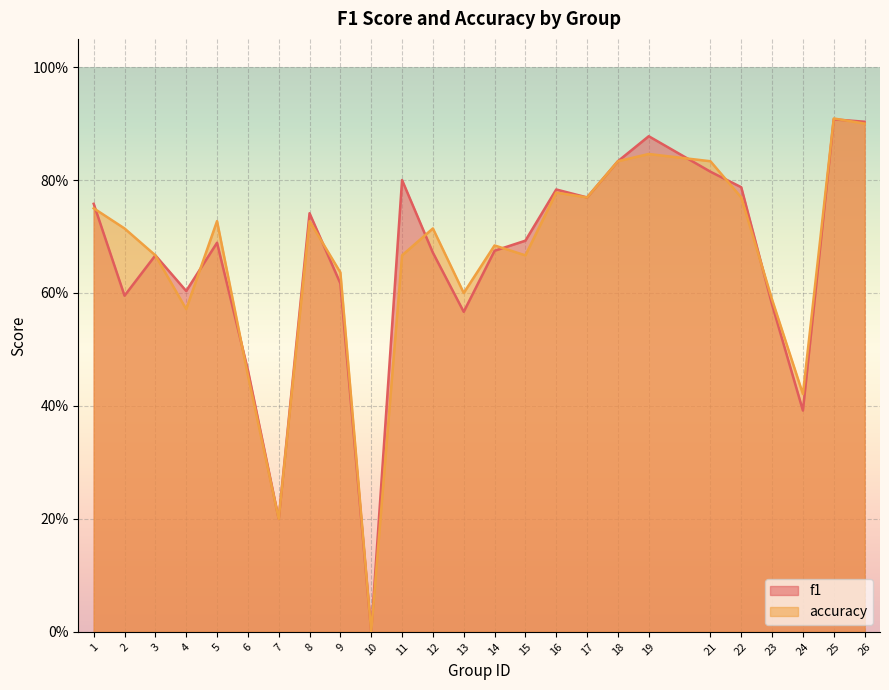

Does the chart display data point markers on the line(s)?

No